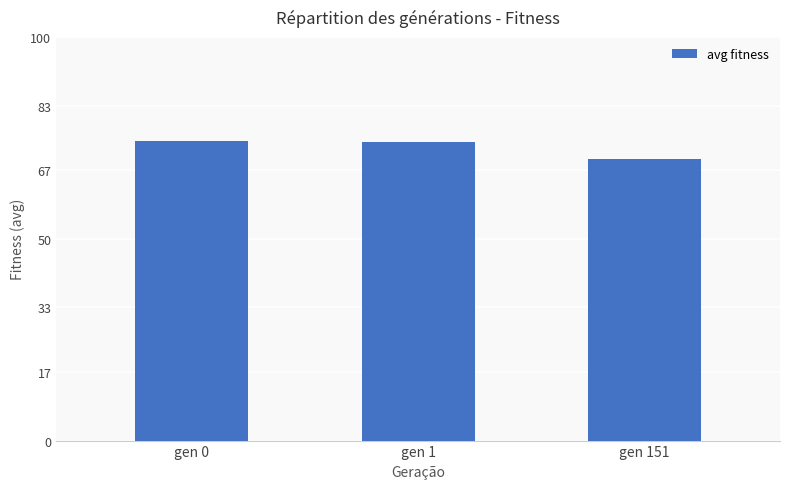

What value does the data have at gen 0?

74.2